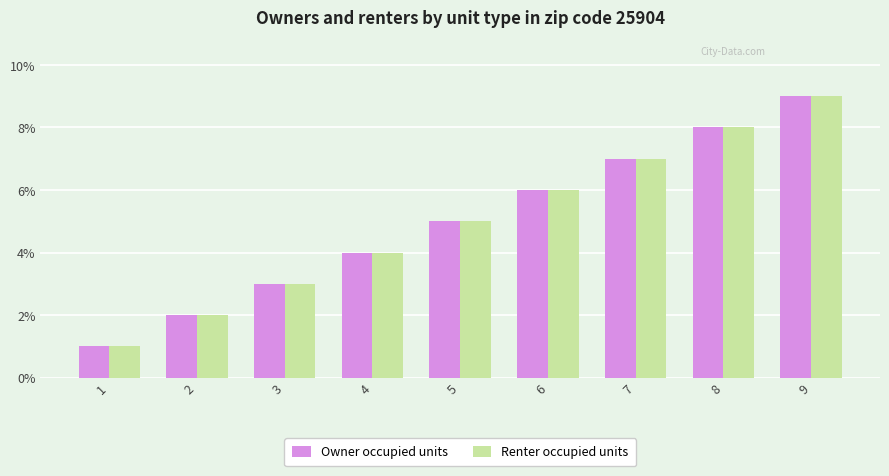

What is the value of the Renter occupied units bar at the 7th from the left?

7